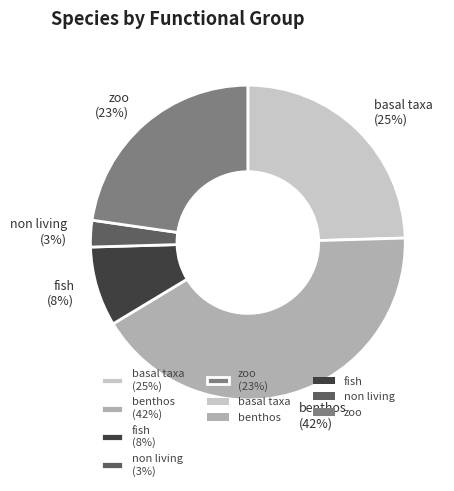

Which has a higher value, non living (3%) or zoo (23%)?

zoo (23%)